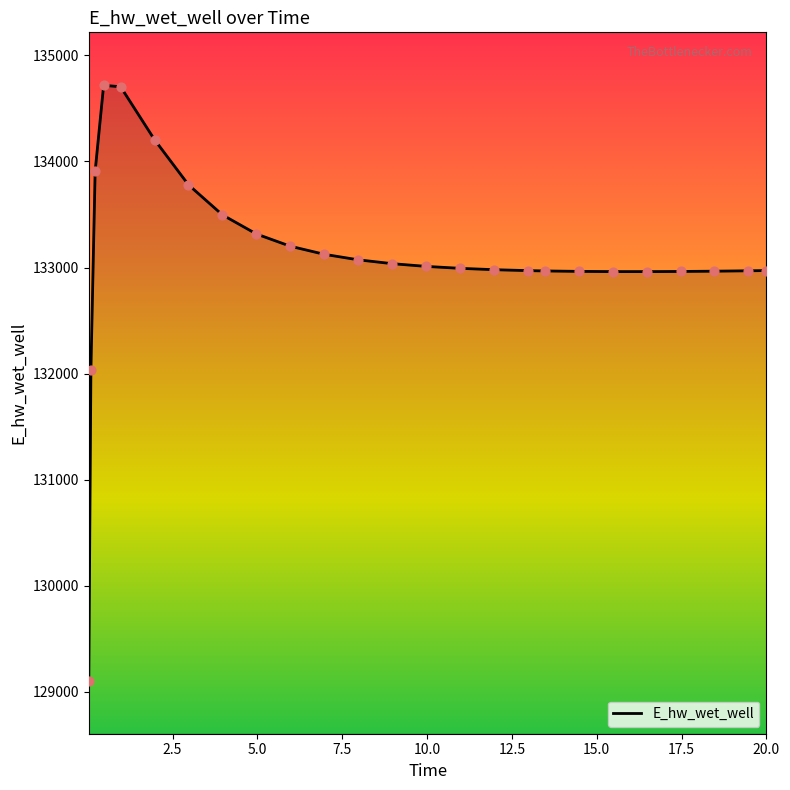

What is the difference between the maximum and minimum values?

5613.9